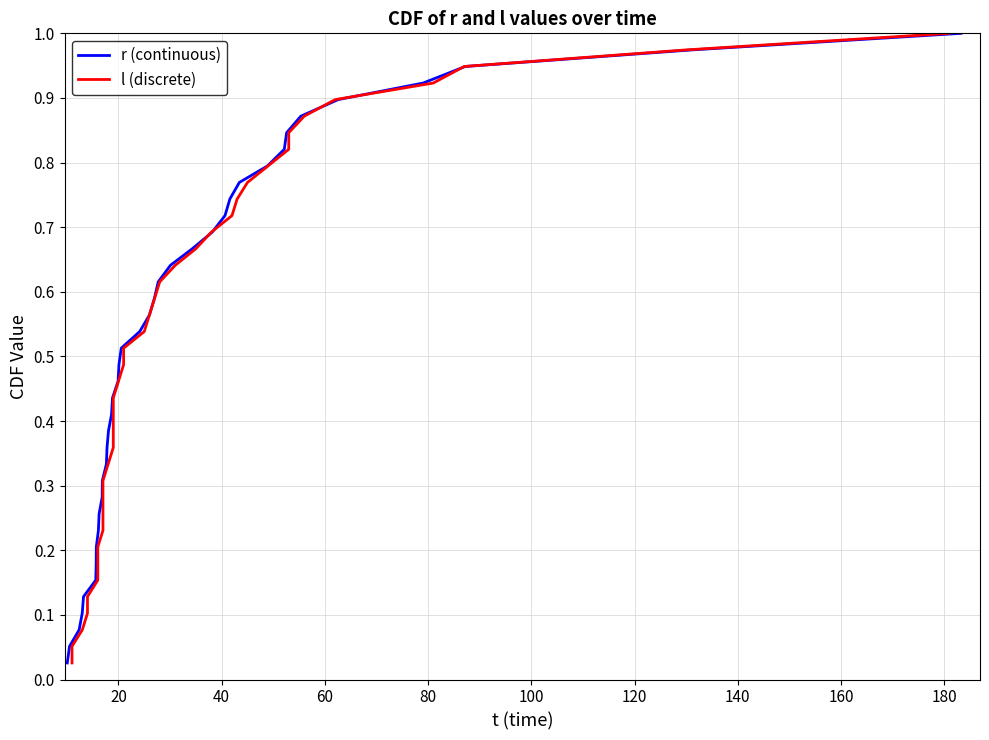

Which series has the largest range (max minus min)?

r (continuous)